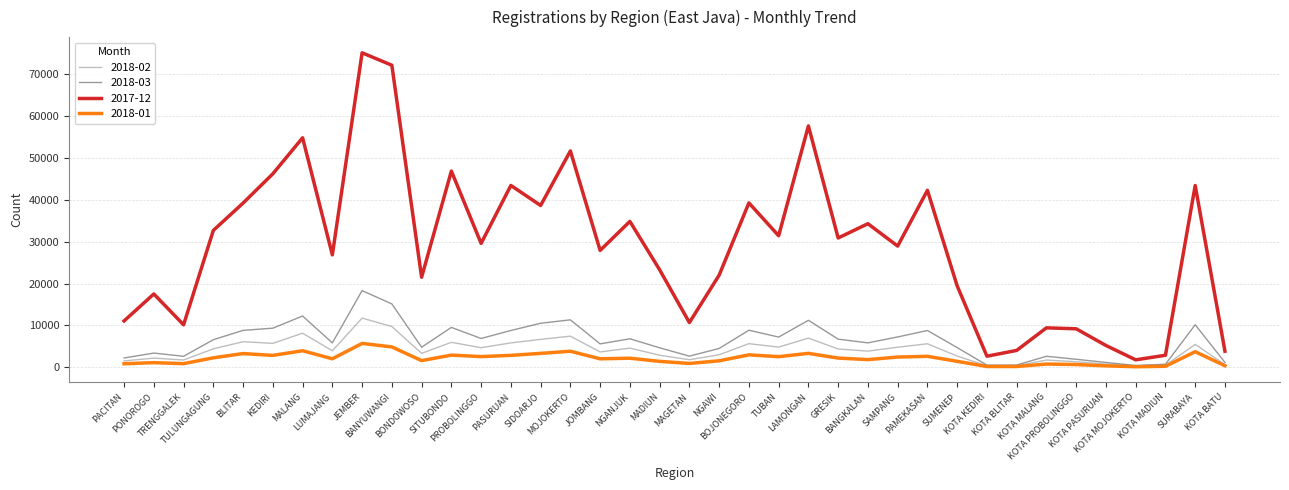

Which series has the largest total across all categories?

2017-12